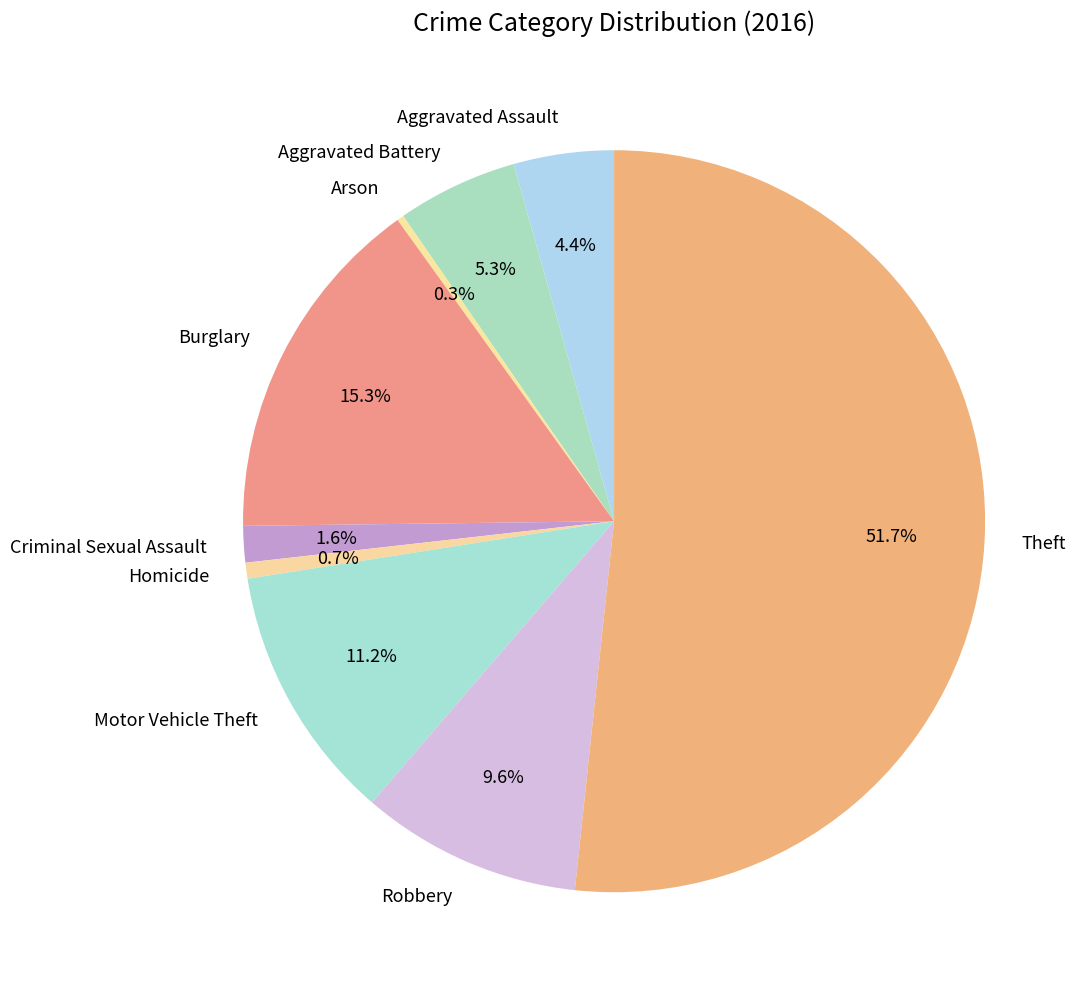

Which category has the biggest portion of the pie?

Theft